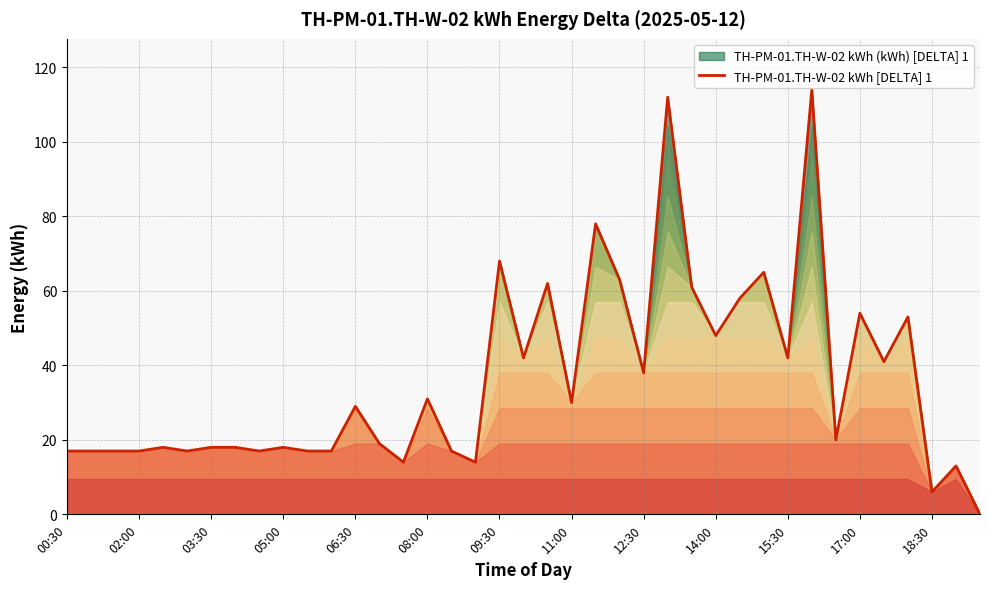

Reading left to right, extract all data points from this chart.

17	17	17	17	18	17	18	18	17	18	17	17	29	19	14	31	17	14	68	42	62	30	78	63	38	112	61	48	58	65	42	114	20	54	41	53	6	13	0